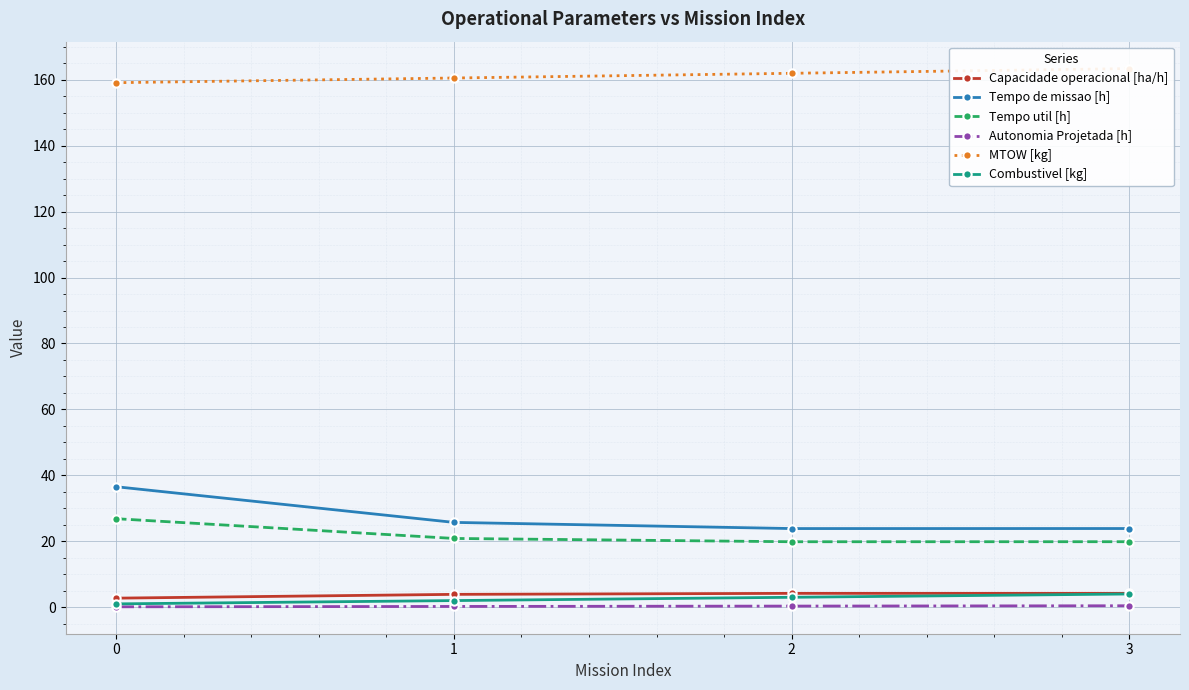

Reading right to left, extract all data points from this chart.

Capacidade operacional [ha/h]: 4.2	4.2	3.9	2.7
Tempo de missao [h]: 23.9	23.9	25.7	36.5
Tempo util [h]: 19.9	19.9	20.9	26.8
Autonomia Projetada [h]: 0.4	0.3	0.2	0.1
MTOW [kg]: 163.4	162.0	160.5	159.1
Combustivel [kg]: 4.0	3.0	2.0	1.0